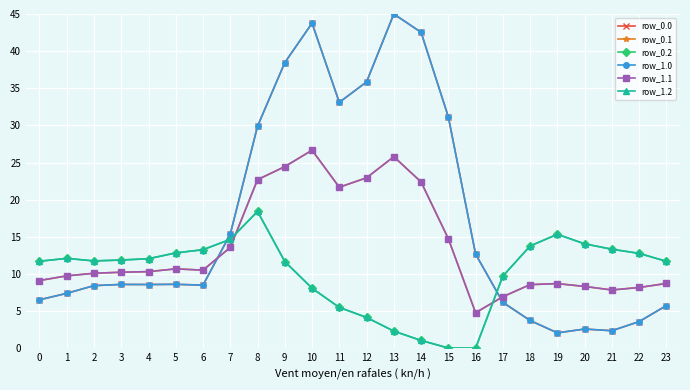

How many intersections are there between row_1.0 and row_0.1?

2